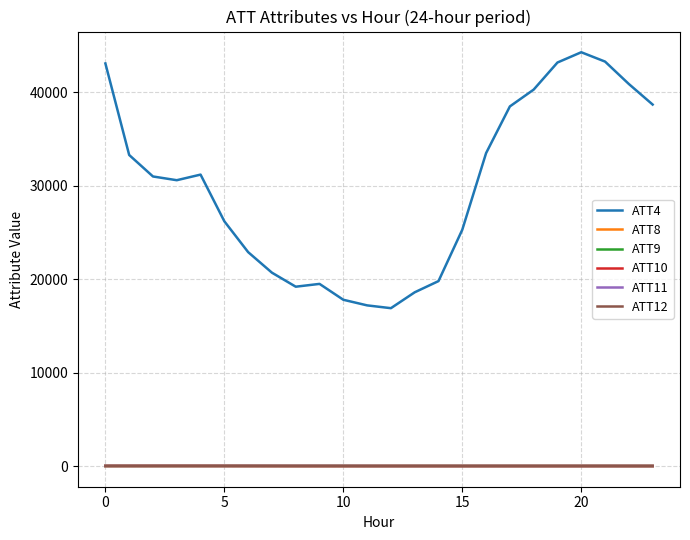

Which series has the largest total across all categories?

ATT4